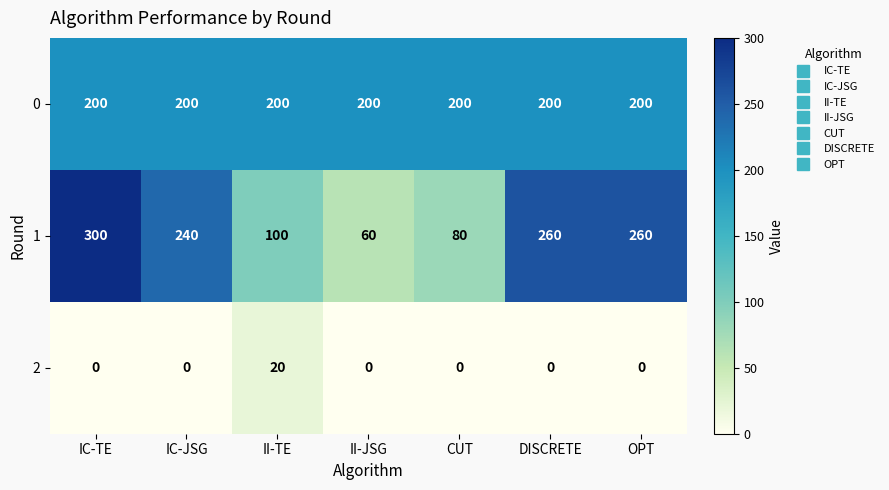

Which category has the highest value in the 1 series?

IC-TE